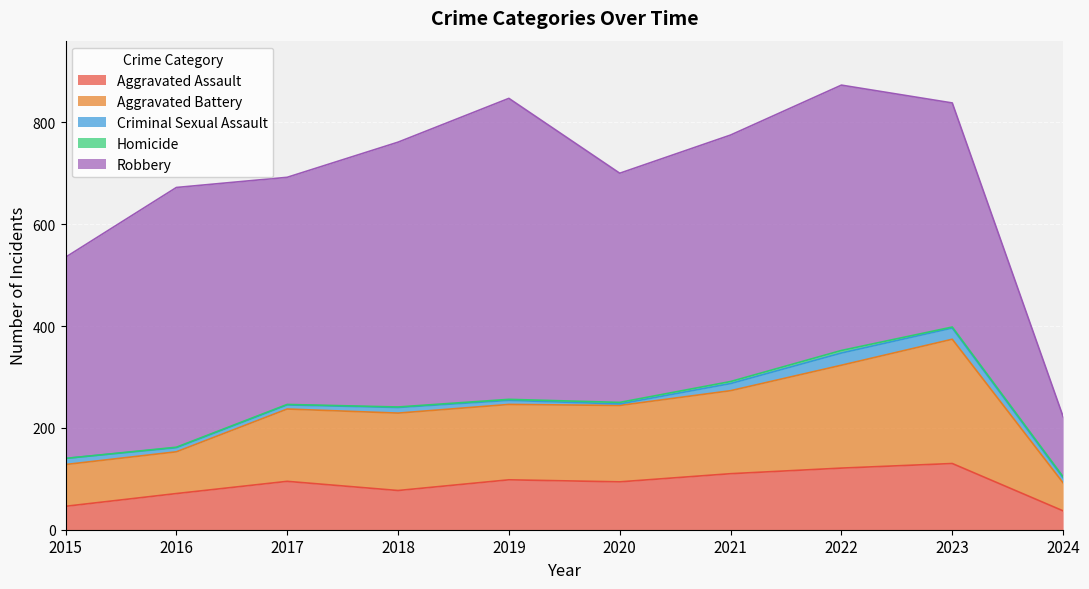

What is the spread (max minus min) of values at 2020?

447